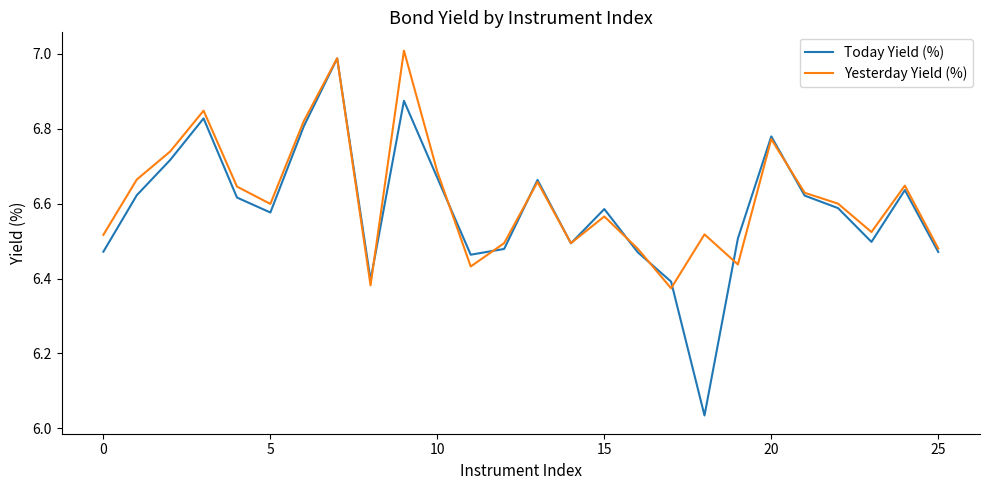

Which series has the widest spread of values?

Today Yield (%)